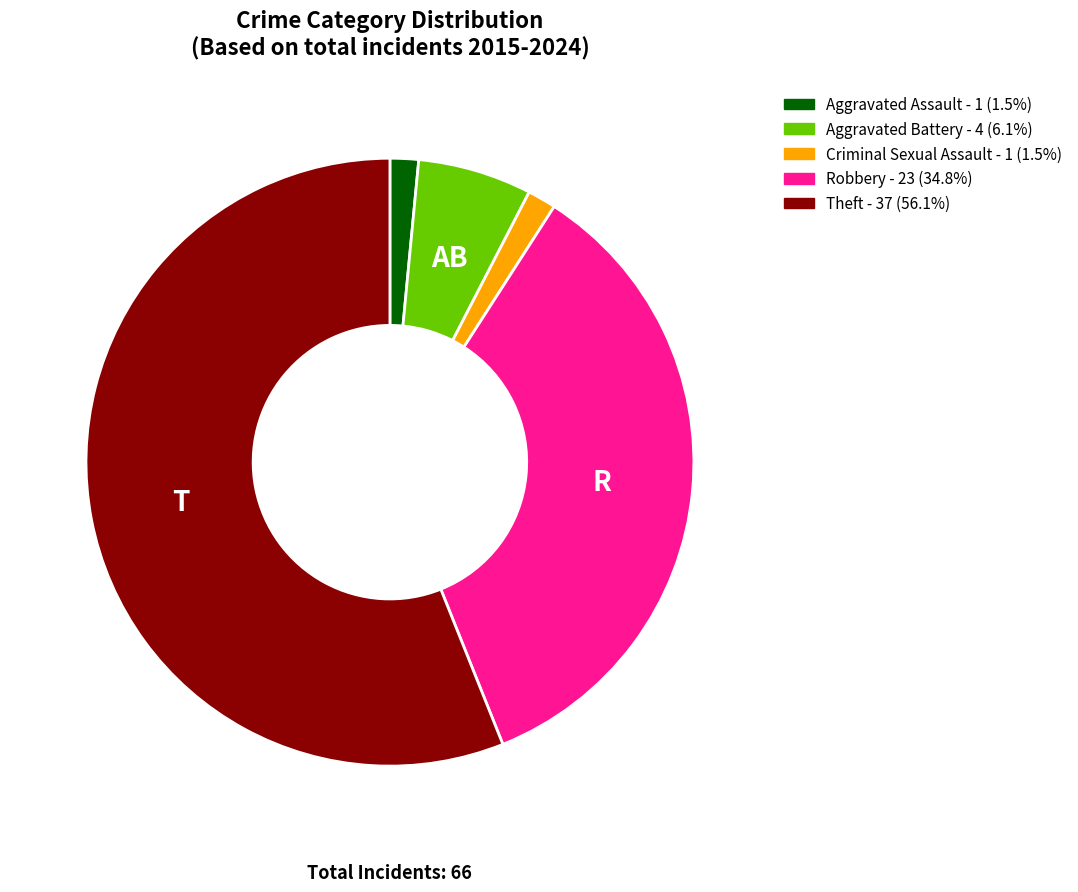

Which slice is the largest?

Theft